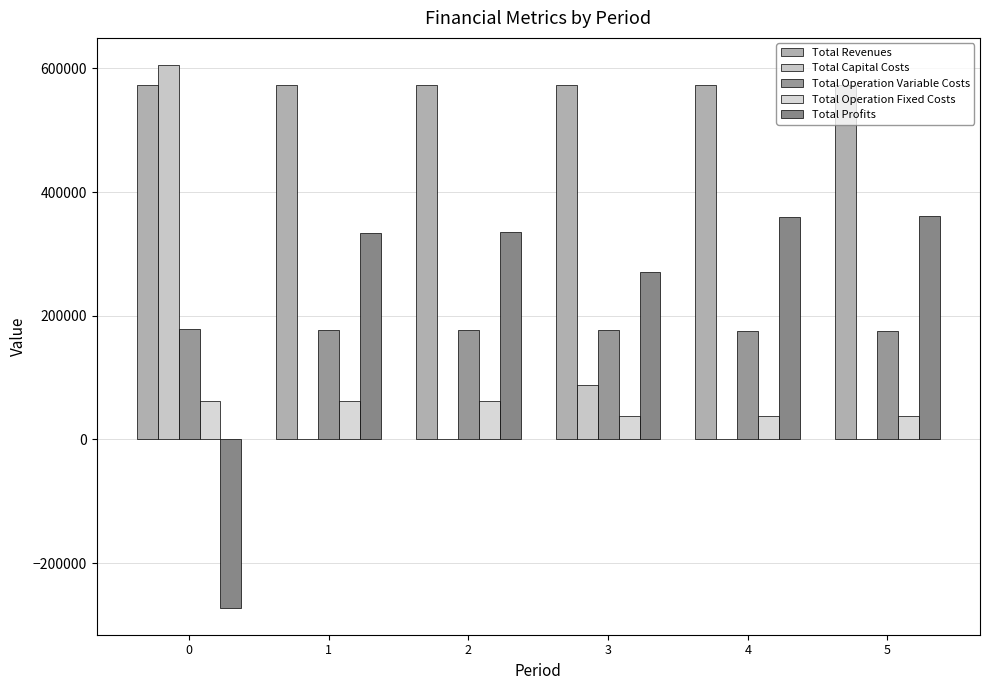

What is the difference between the second highest and second lowest values in the Total Operation Variable Costs series?

2141.7